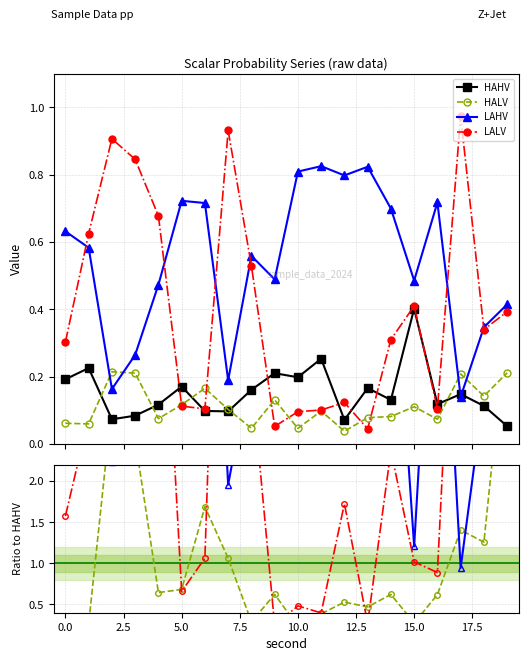

Which category has the highest value in the HAHV series?

15